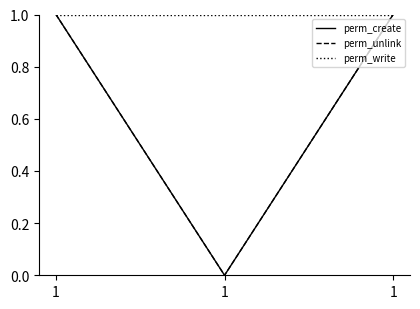

At how many categories does at least one series exceed 0?

3